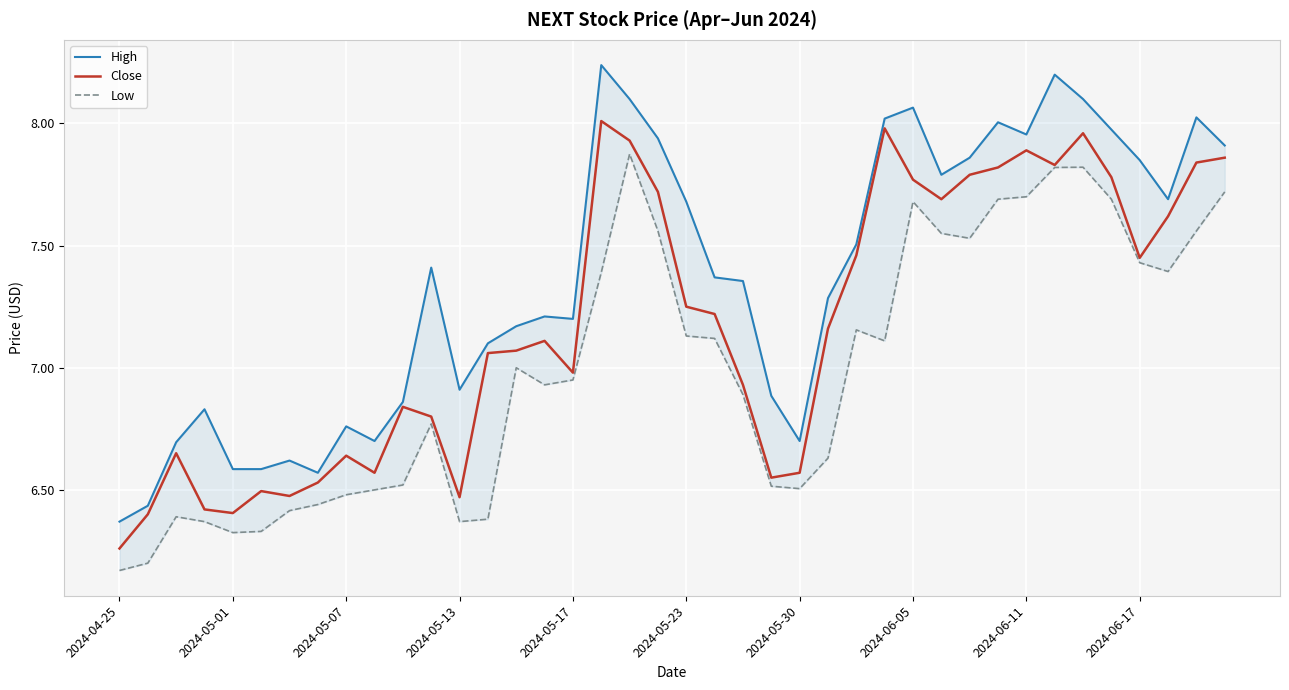

What is the difference between the maximum and minimum values in the High series?

1.9